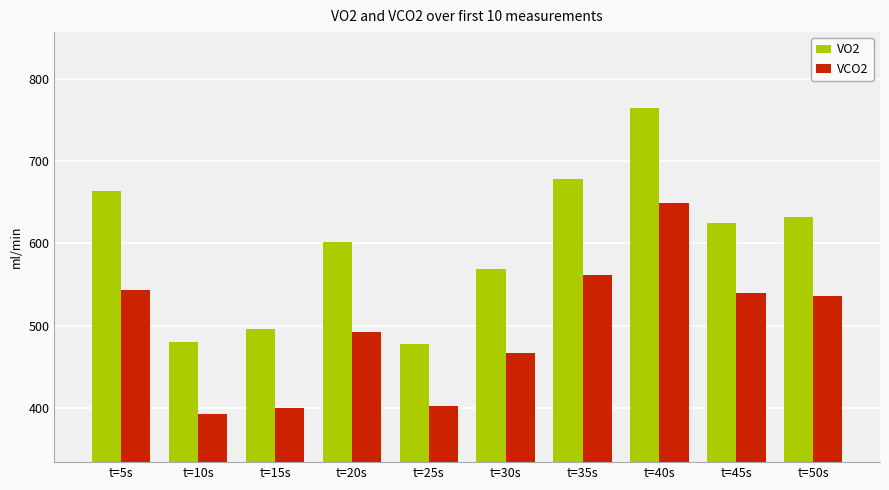

Is it true that VCO2 equals 393.2 at t=10s?

True